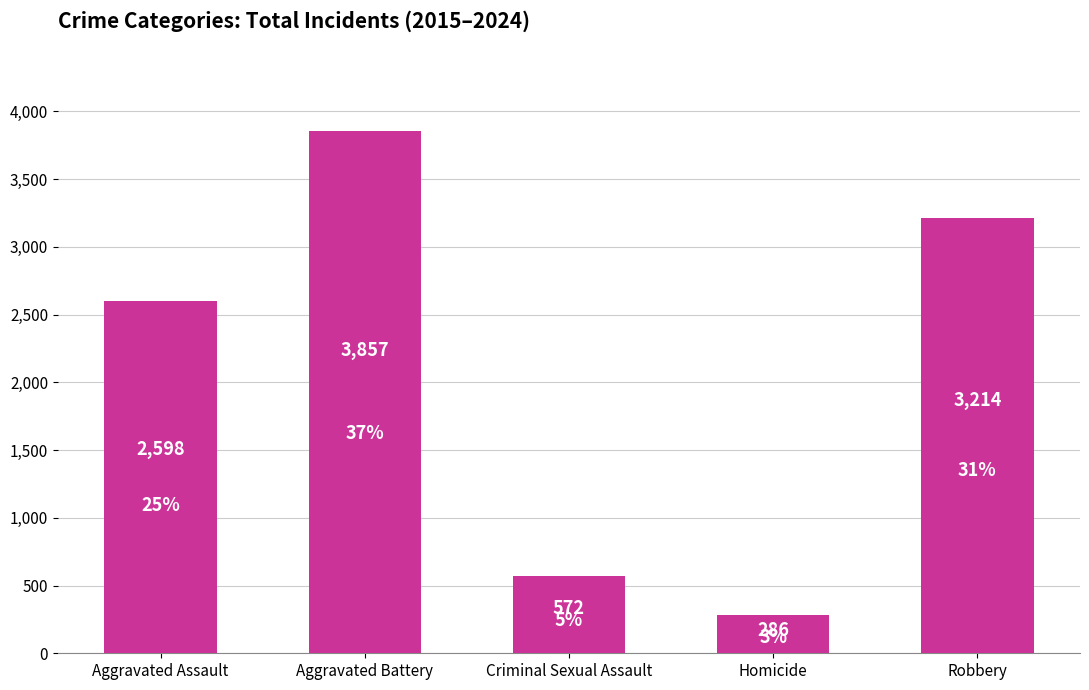

What is the ratio of the value at Robbery to the value at Criminal Sexual Assault?

5.6